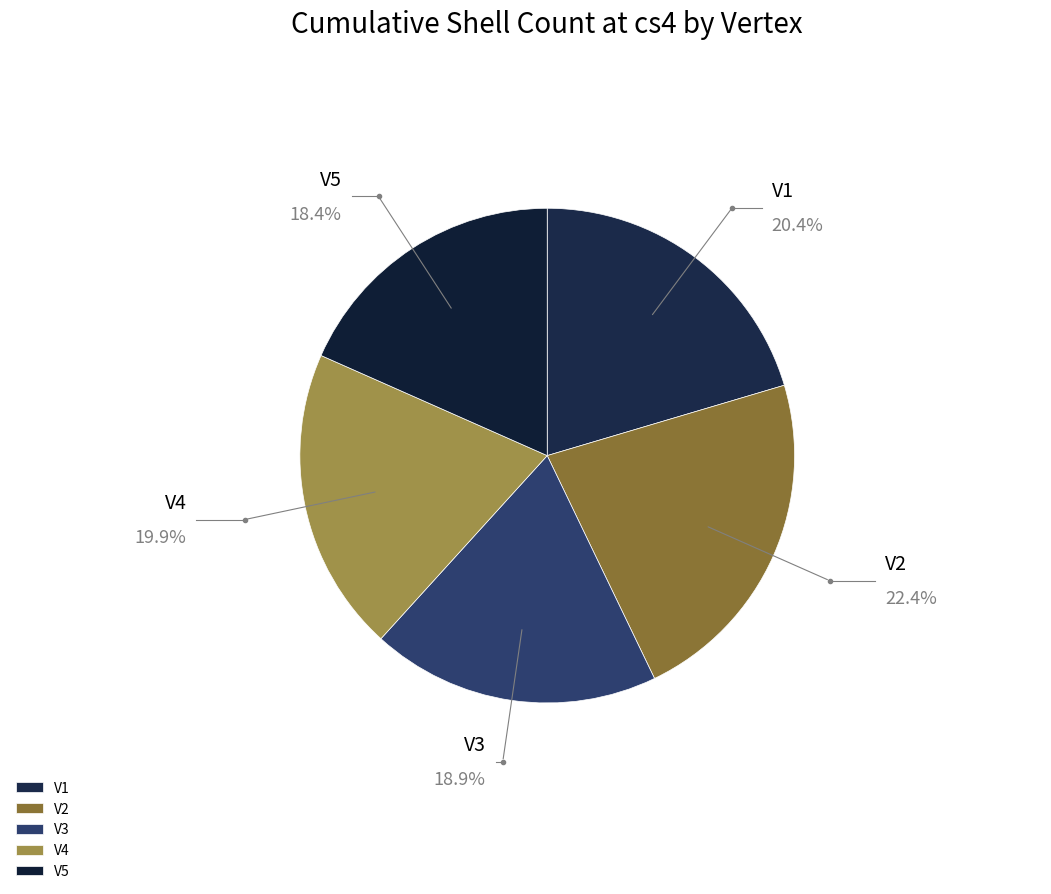

Is the sum of V4 and V1 greater than half?

No